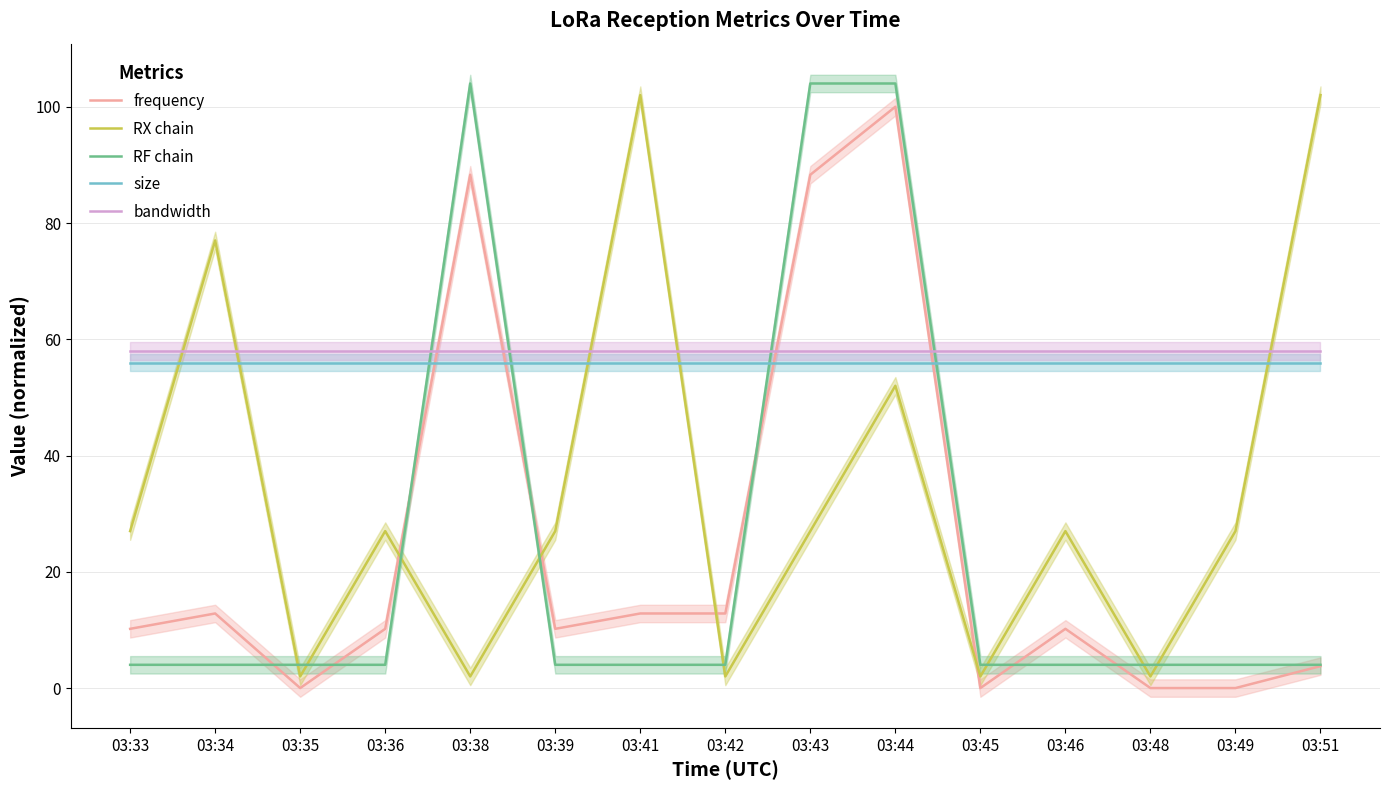

What is the average value of the bandwidth series?

58.0